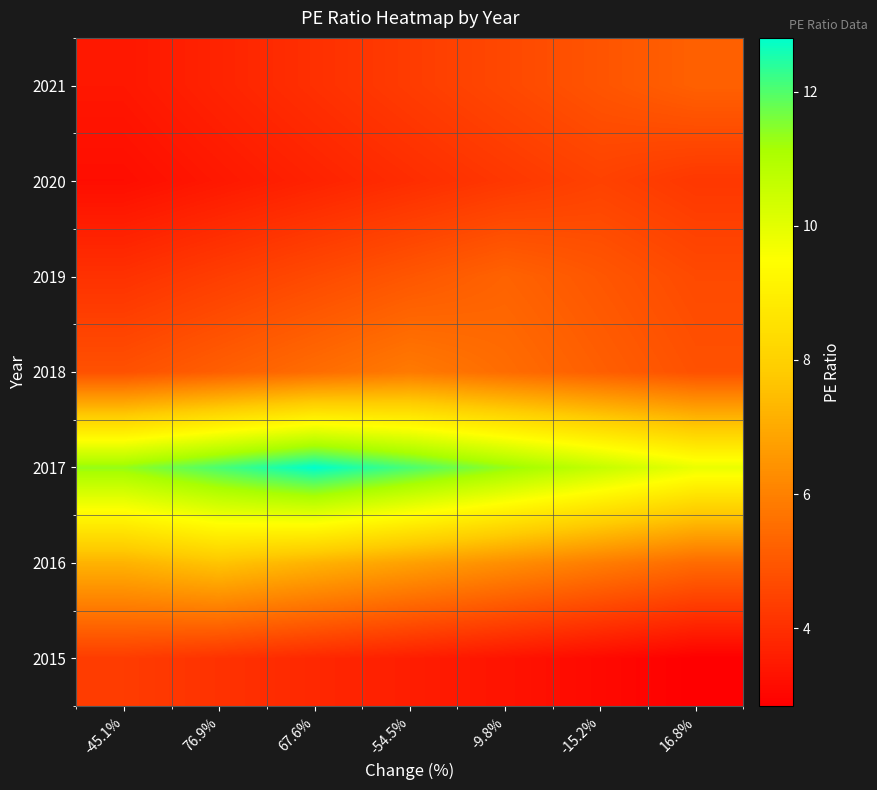

Reading right to left, what are all the values shown in this chart?

2015: 16.8%=2.8	-15.2%=3.1	-9.8%=3.3	-54.5%=3.6	67.6%=3.8	76.9%=4.1	-45.1%=4.3
2016: 16.8%=5.5	-15.2%=5.9	-9.8%=6.3	-54.5%=6.8	67.6%=7.2	76.9%=7.6	-45.1%=7.2
2017: 16.8%=9.9	-15.2%=10.6	-9.8%=11.3	-54.5%=12.1	67.6%=12.8	76.9%=12.1	-45.1%=11.3
2018: 16.8%=4.8	-15.2%=5.2	-9.8%=5.5	-54.5%=5.8	67.6%=5.5	76.9%=5.2	-45.1%=4.8
2019: 16.8%=4.7	-15.2%=5.0	-9.8%=5.3	-54.5%=5.0	67.6%=4.7	76.9%=4.4	-45.1%=4.1
2020: 16.8%=4.2	-15.2%=4.5	-9.8%=4.2	-54.5%=4.0	67.6%=3.7	76.9%=3.4	-45.1%=3.2
2021: 16.8%=5.2	-15.2%=4.9	-9.8%=4.6	-54.5%=4.3	67.6%=4.0	76.9%=3.7	-45.1%=3.4